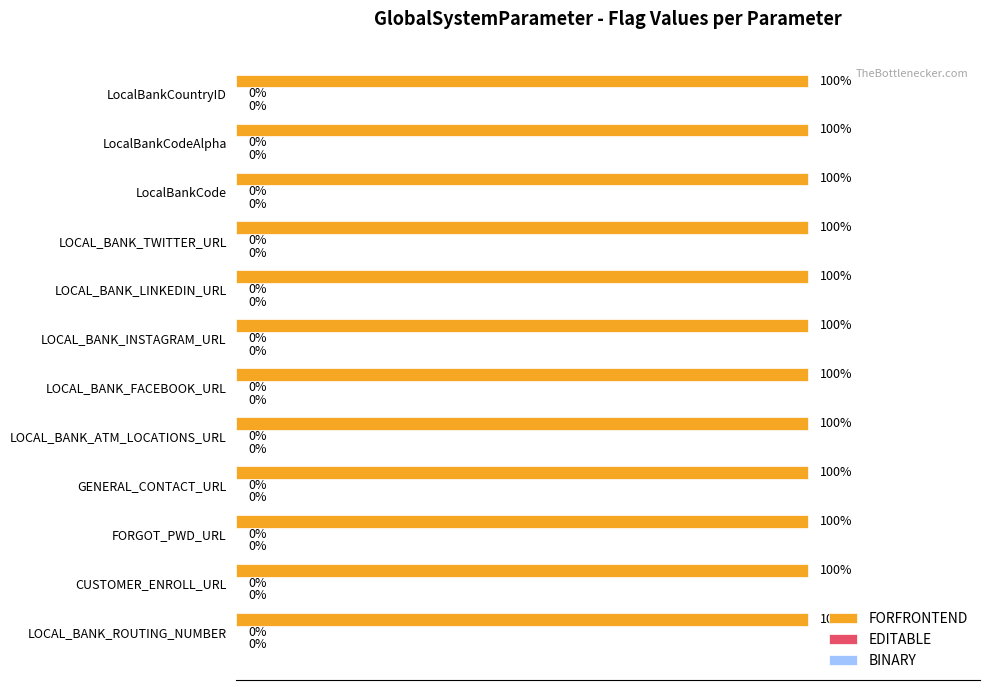

Does the chart contain any negative values?

No